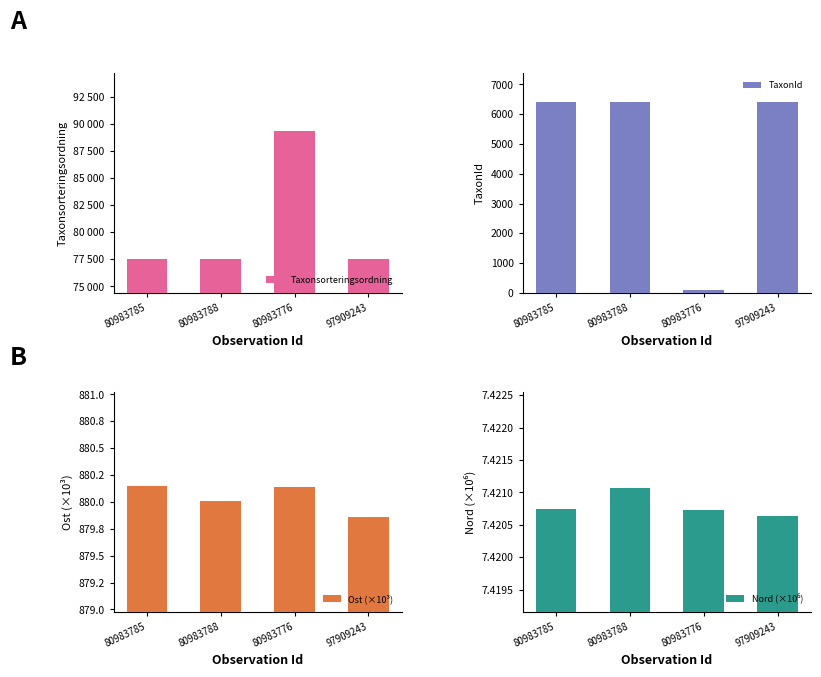

Which series changed the most between 80983788 and 80983776?

Taxonsorteringsordning